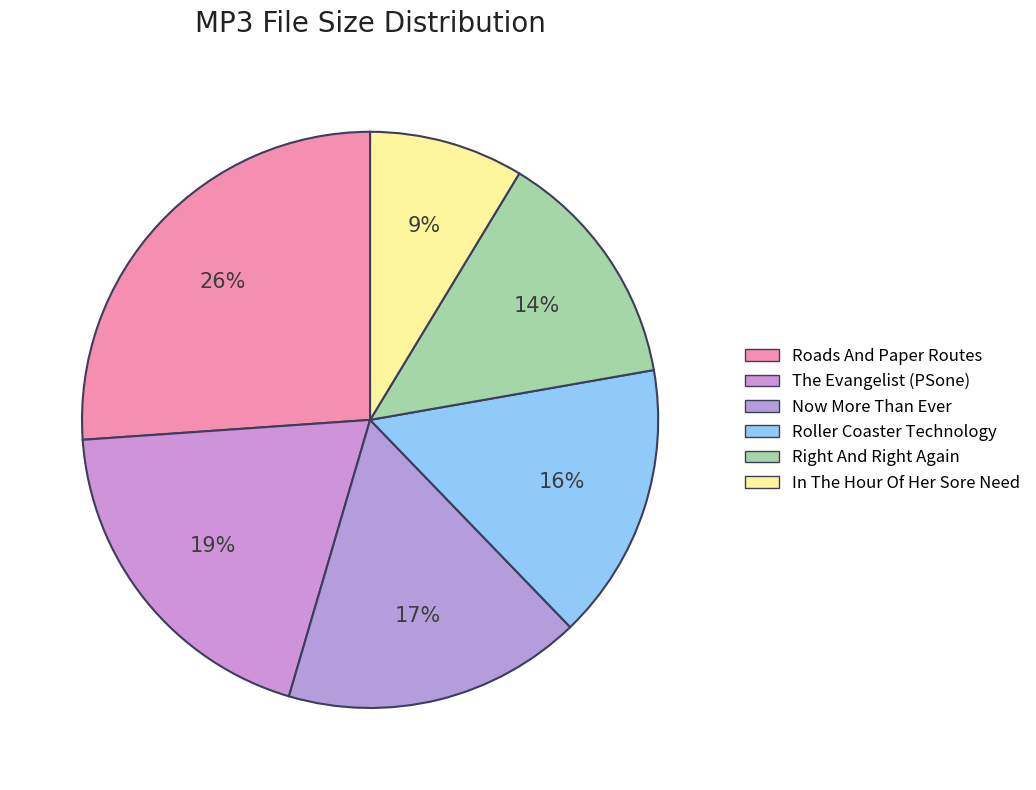

How many segments does this pie chart have?

6